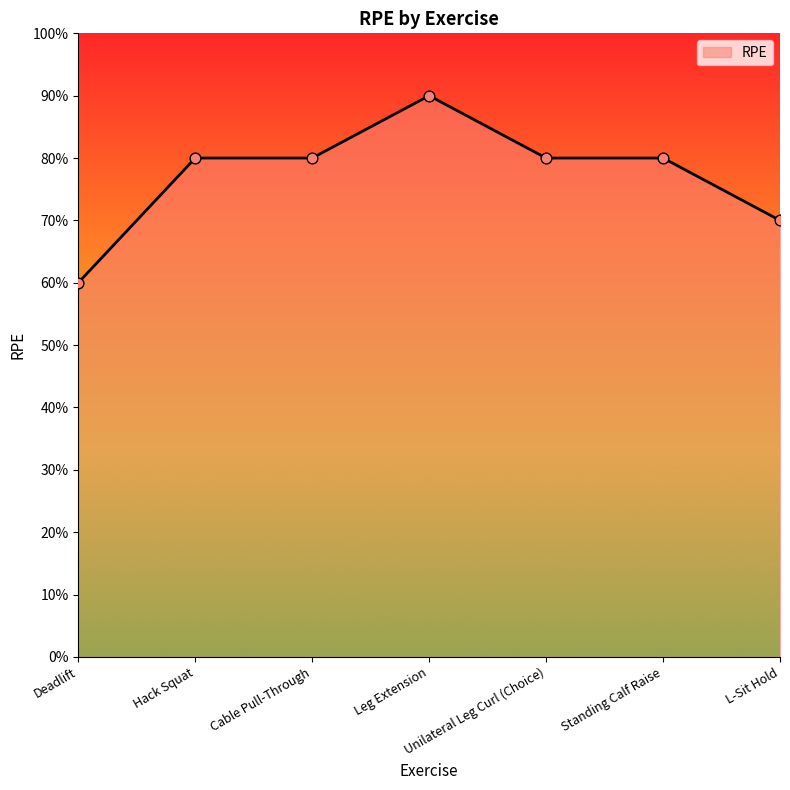

Between Leg Extension and Deadlift, which is larger?

Leg Extension